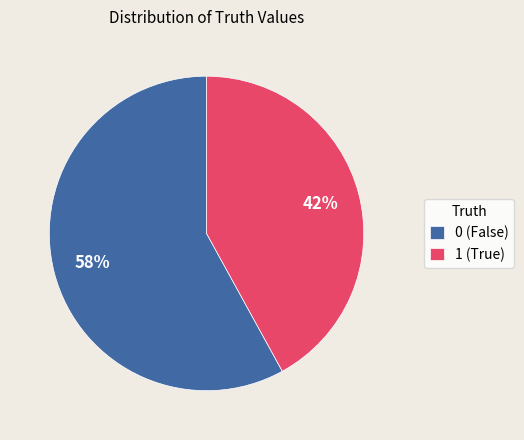

To the nearest percent, what is the combined percentage of 1 and 0?

100%